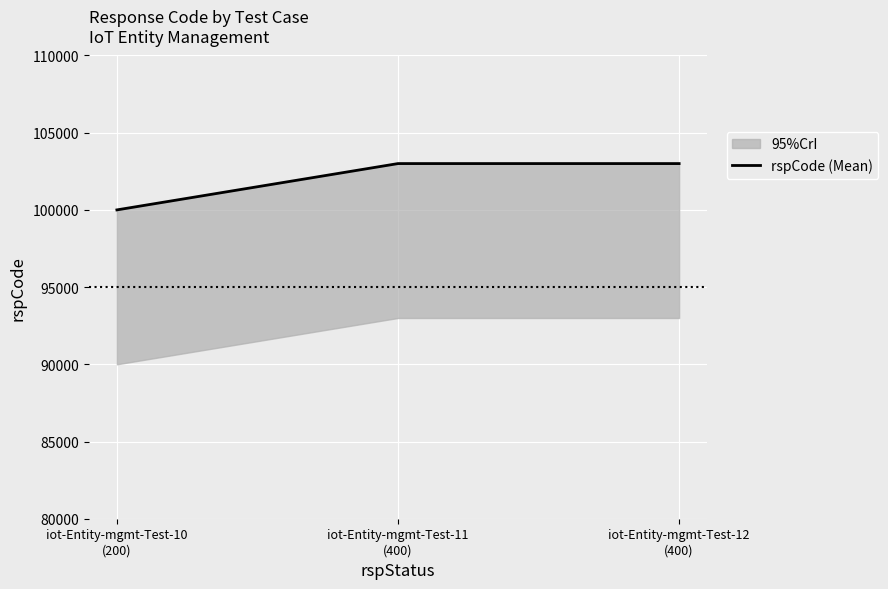

At which category does the chart reach its minimum across all series?

iot-Entity-mgmt-Test-10
(200)